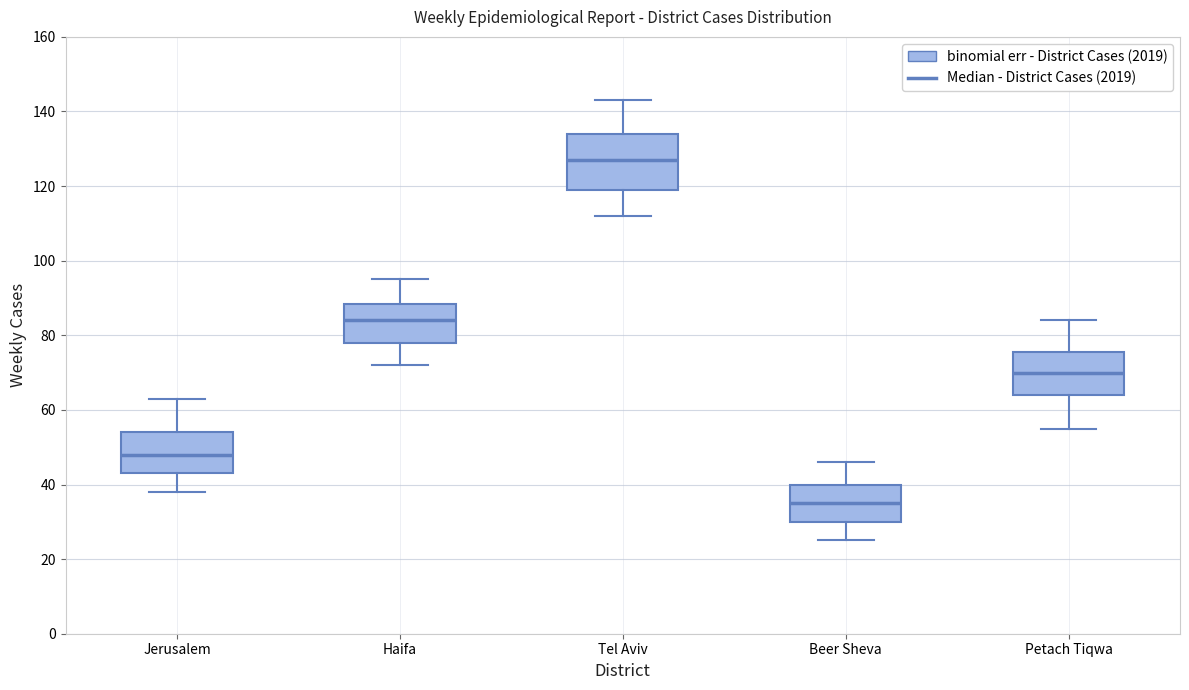

Where is the upper edge of the box for Tel Aviv on the y-axis? The values are not printed on the chart, so give them approximately, as read against the axis.

134